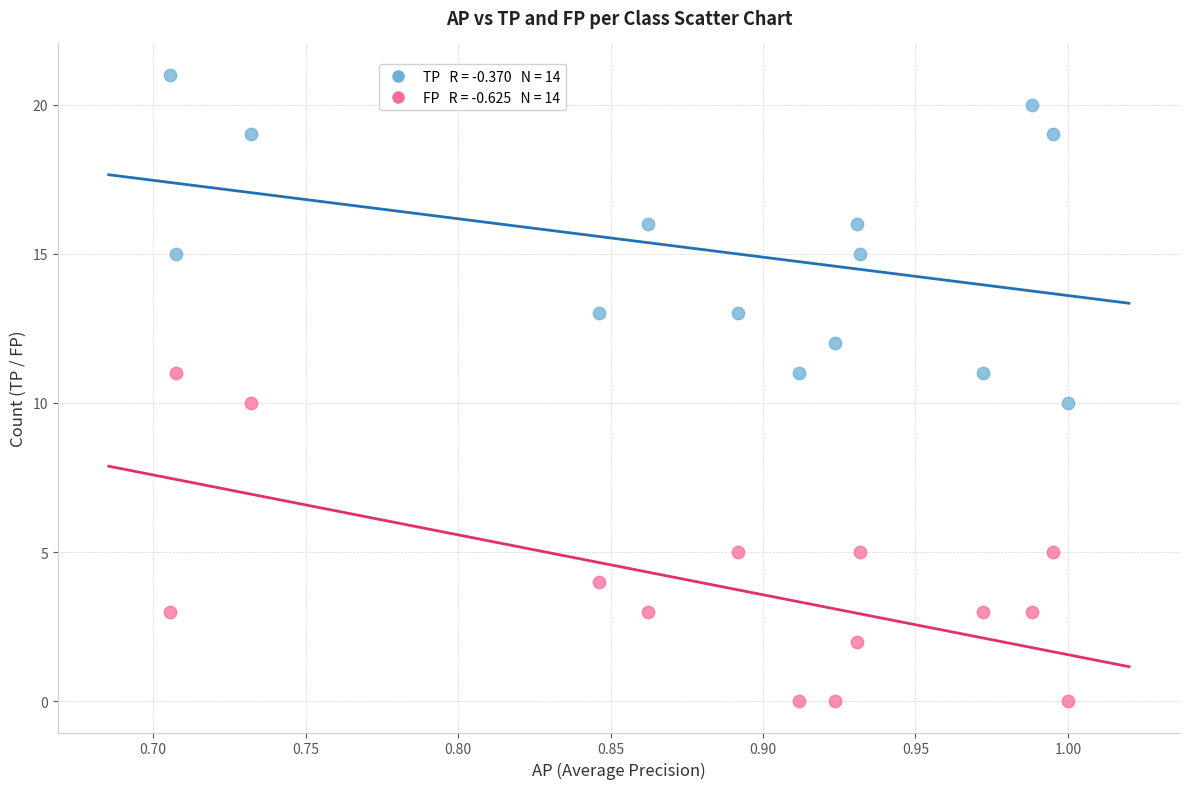

Across all data points, what is the range of Y values (max minus min)?

21